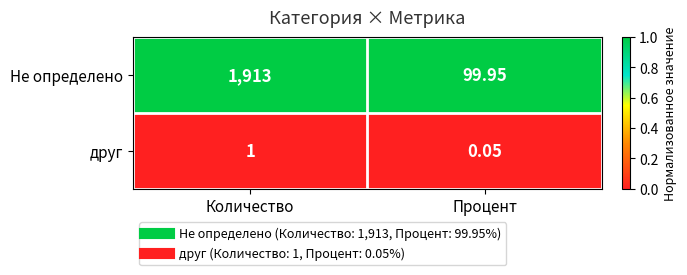

What is the difference between the highest and lowest values at Количество?

1912.0